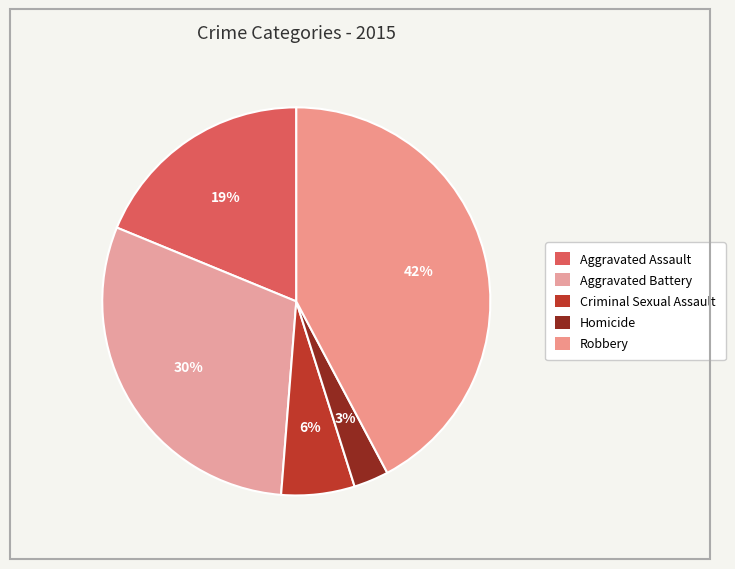

What is the largest slice in the pie chart?

Robbery